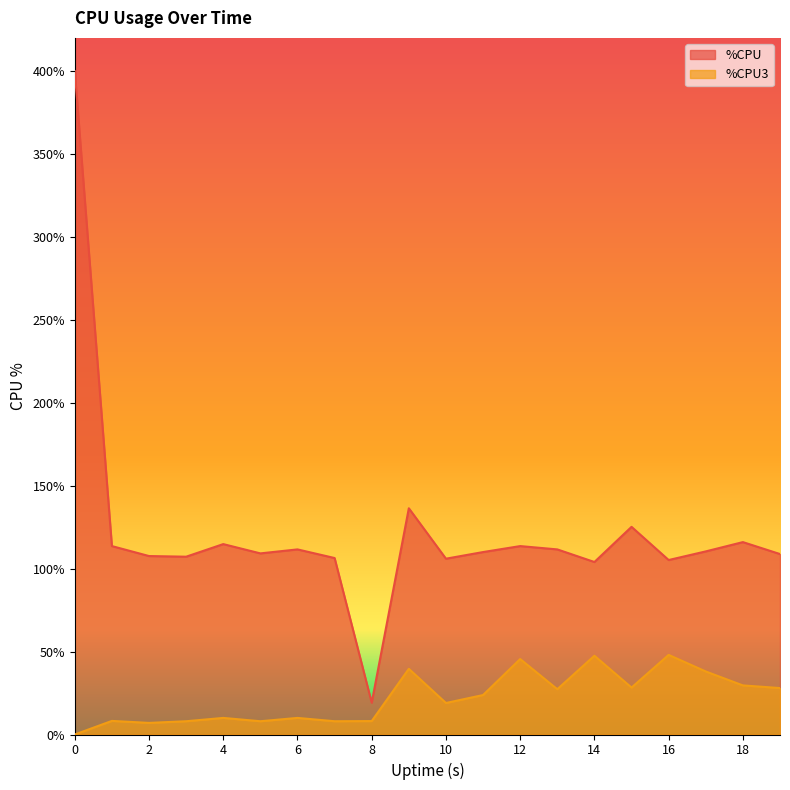

At 16, list the series in order from largest to smallest.

%CPU, %CPU3